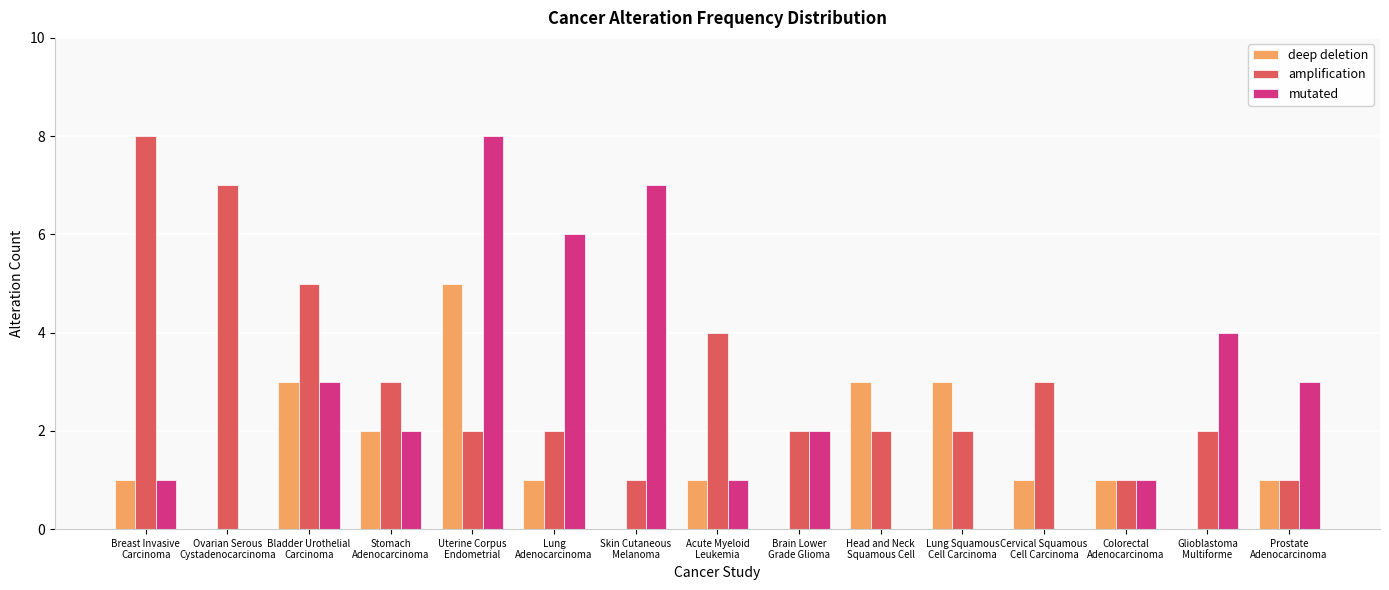

The mutated series shows 2 at Brain Lower
Grade Glioma. True or false?

True